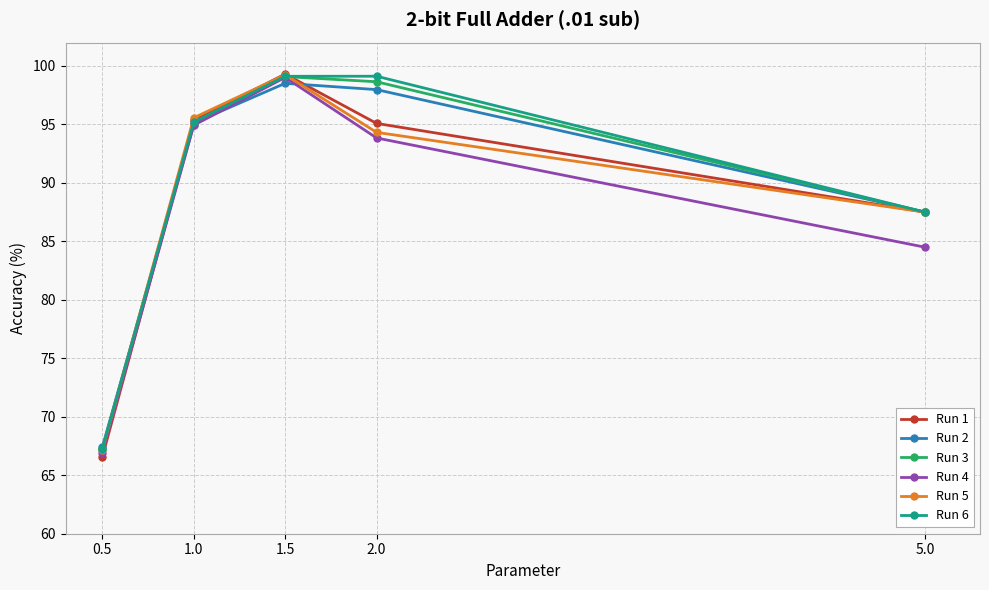

What is the label of the 2nd point from the left?

1.0